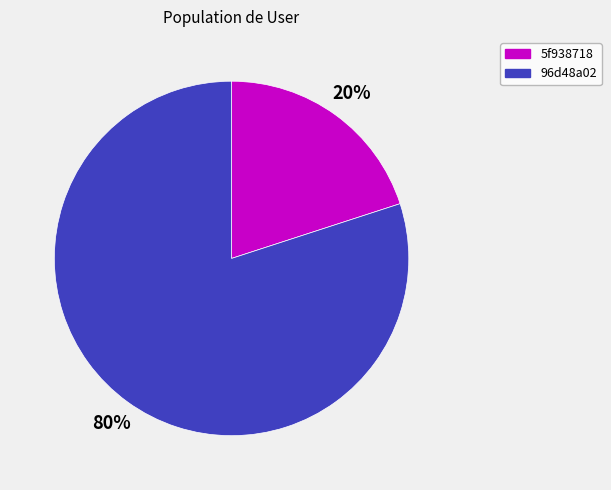

What percentage is the 5f938718 slice, to the nearest percent?

20%